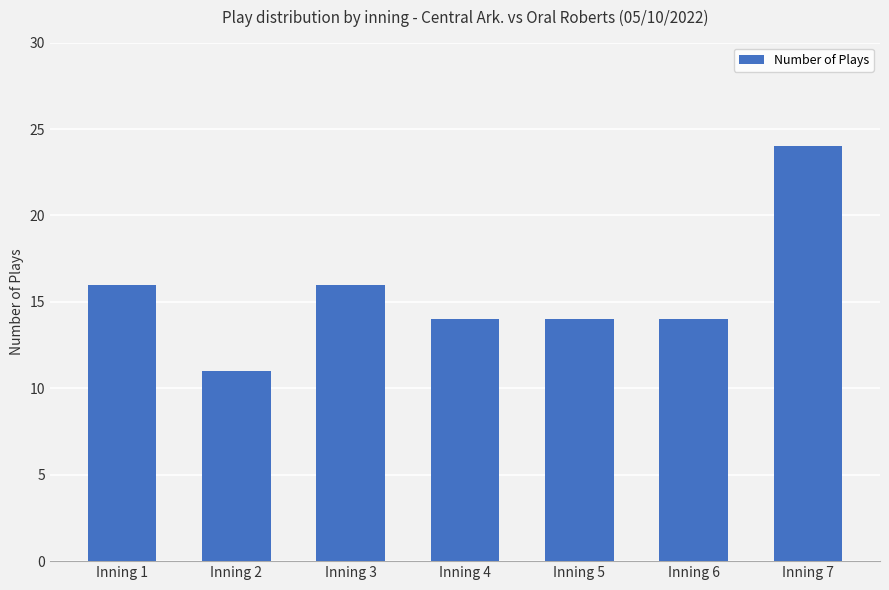

Approximately how many times larger is the value at Inning 1 compared to Inning 7?

0.7